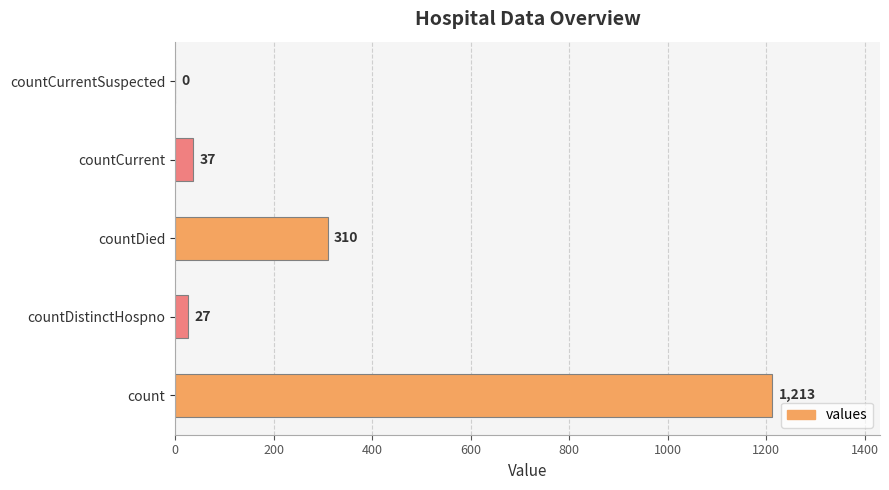

Are the bars grouped side by side (vs. stacked)?

No